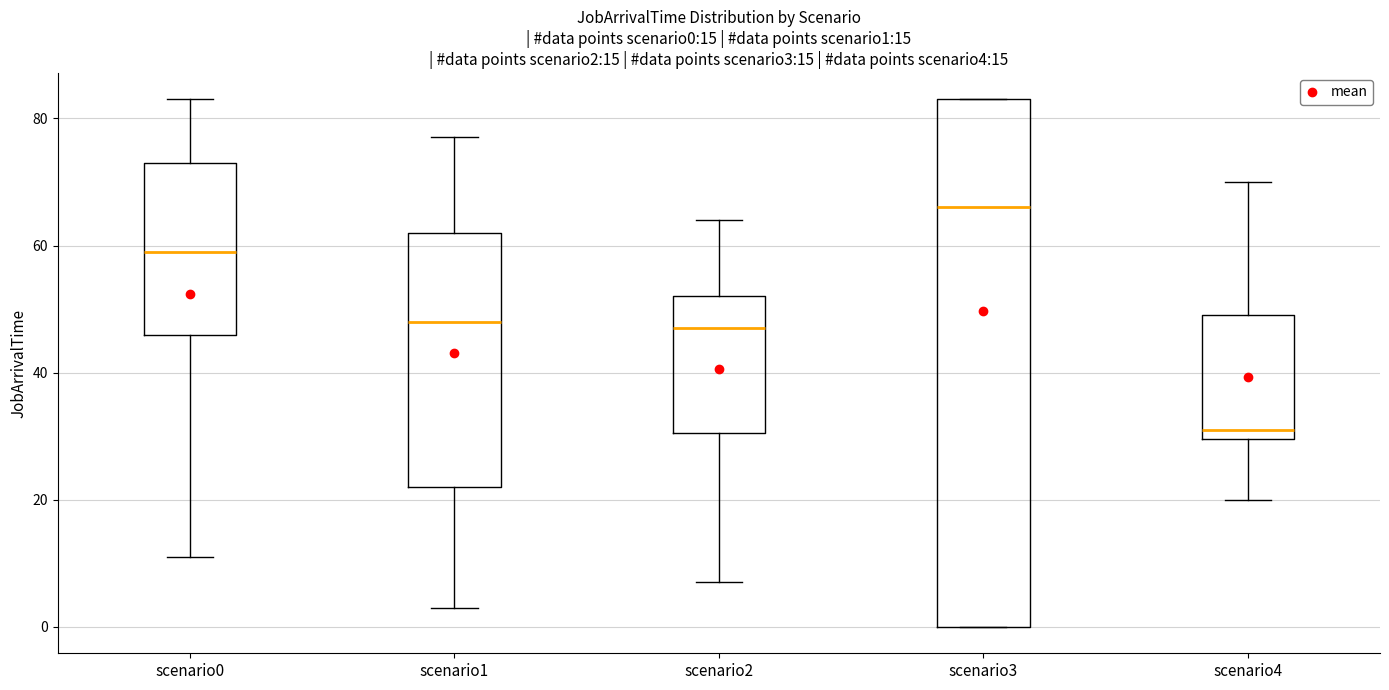

Which box's median line is the lowest?

scenario4